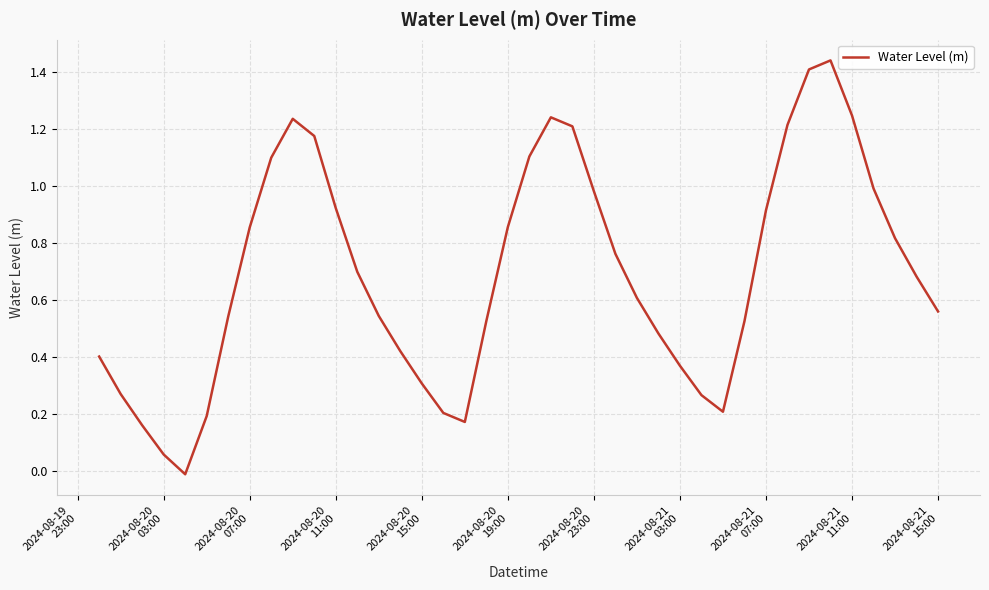

What is the sum of all values?

27.6